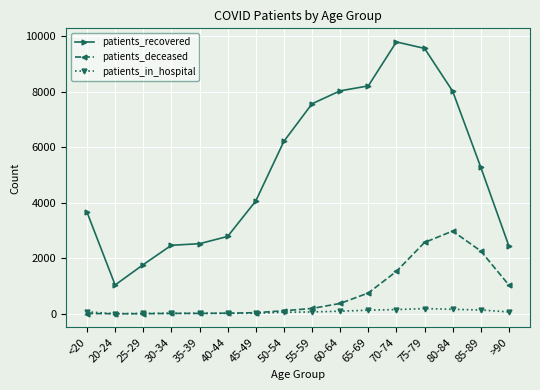

True or false: patients_deceased and patients_recovered intersect in this chart.

False